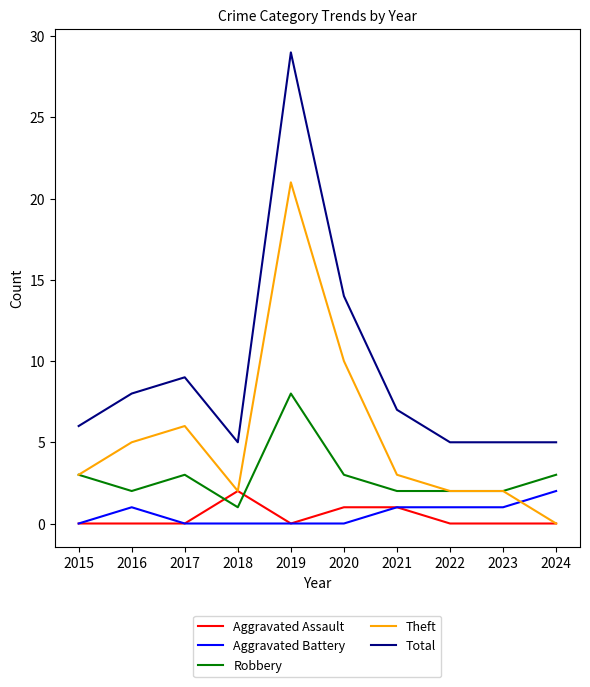

What is the difference between the highest and lowest values at 2015?

6